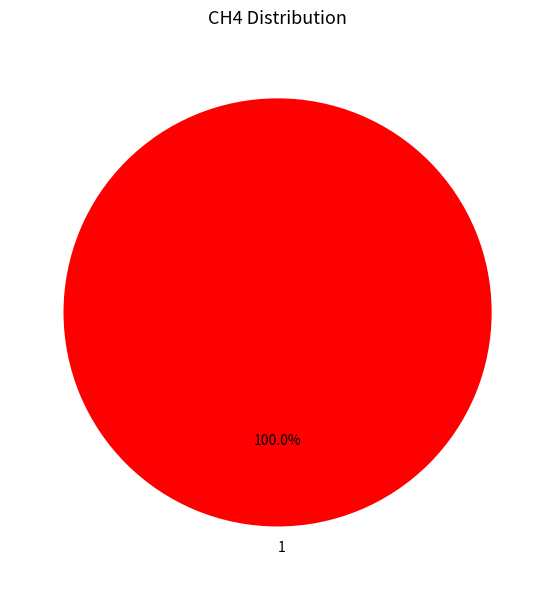

Rank the categories by value from highest to lowest.

1